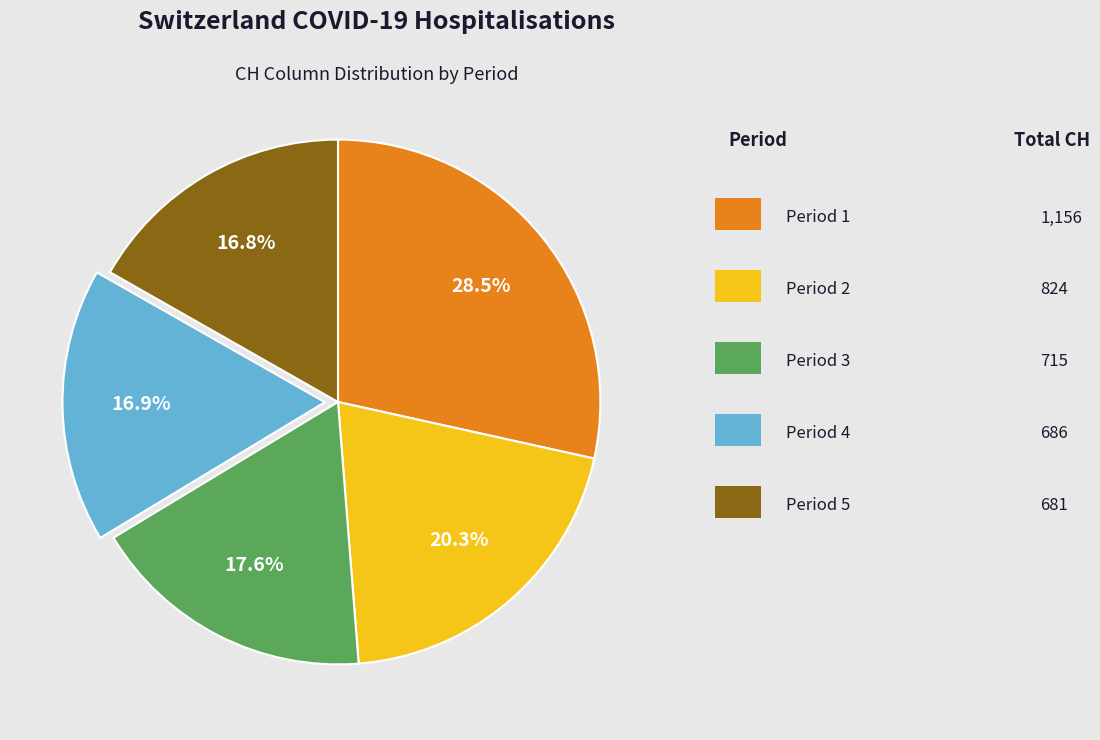

Does any single category account for the majority?

No